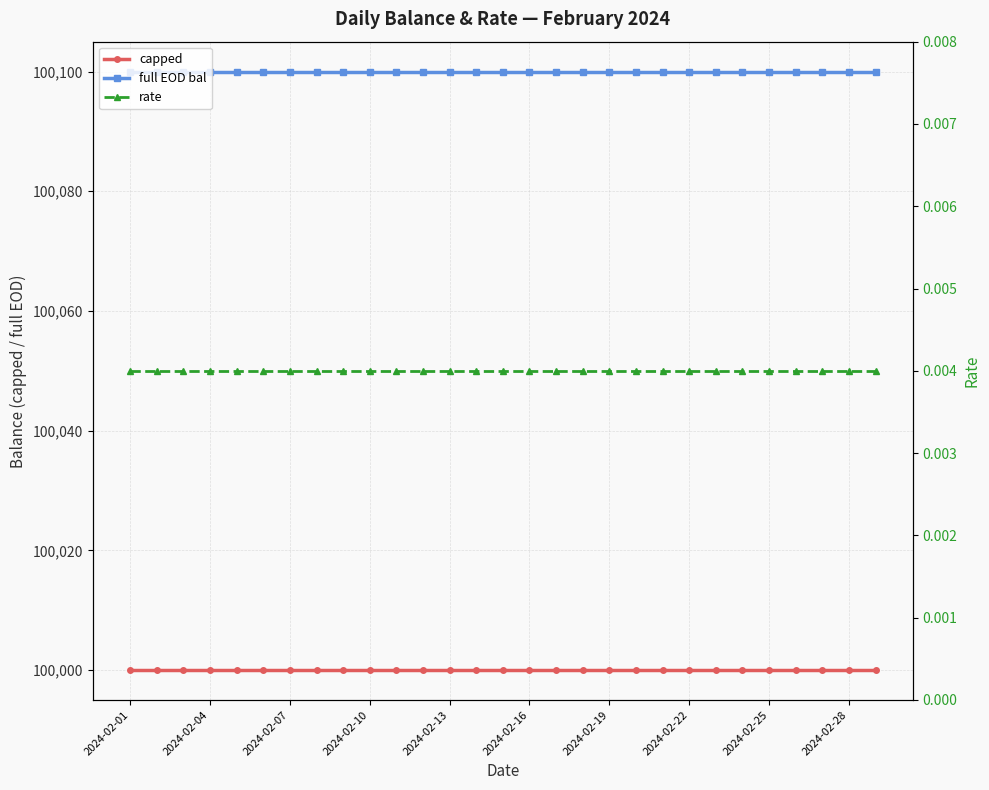

At which label does full EOD bal reach its peak?

2024-02-01